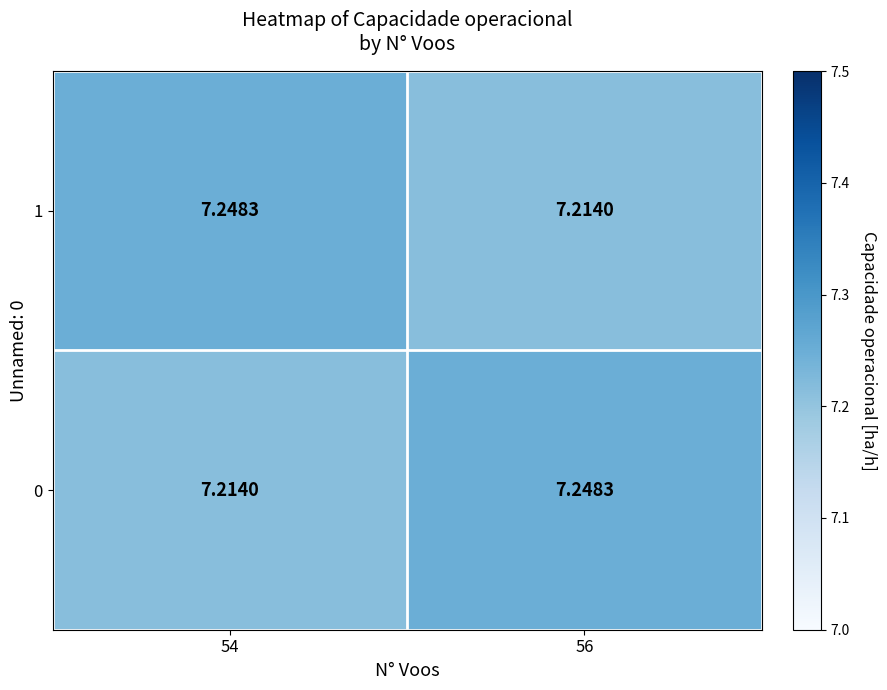

At 56, list the series in order from largest to smallest.

0, 1